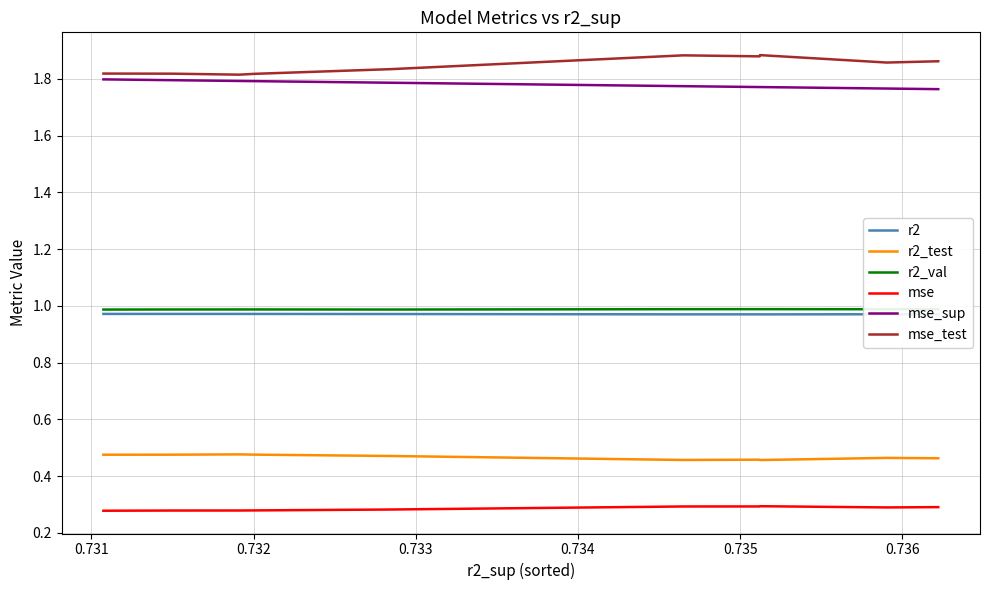

Count the number of data series in this chart.

6